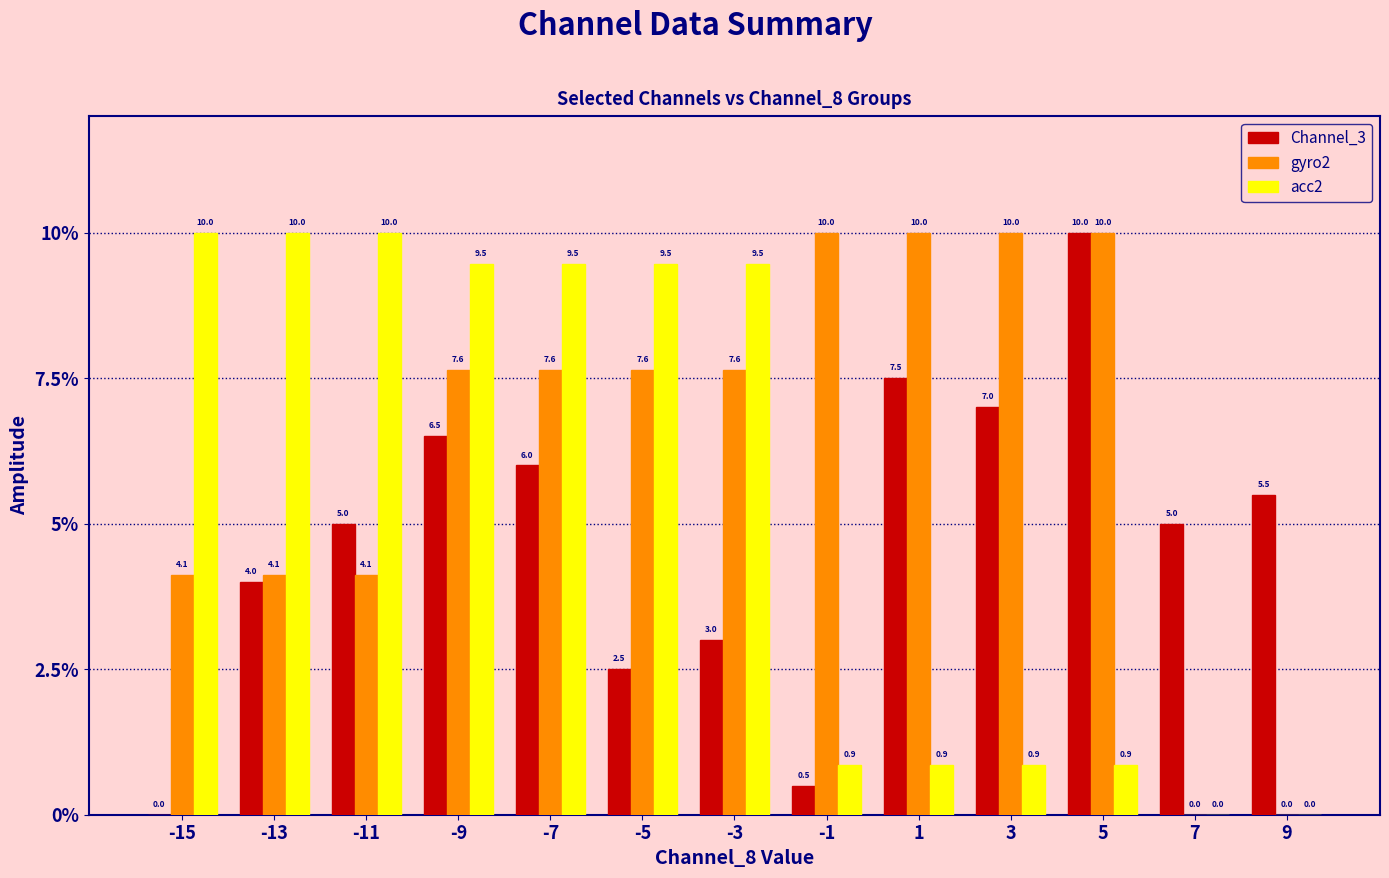

What is the sum of all gyro2 values?

82.9